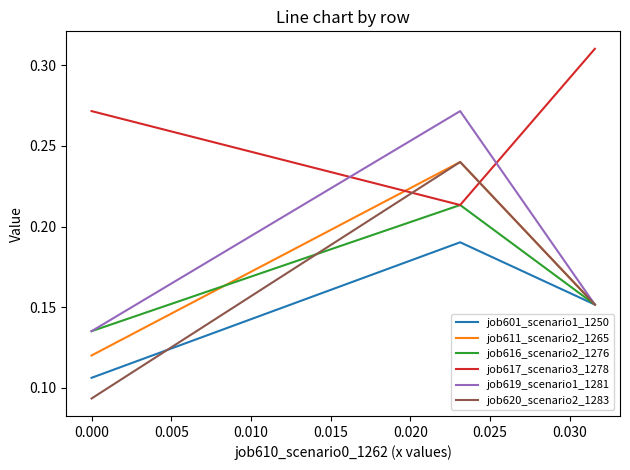

Which series has the largest total across all categories?

job617_scenario3_1278